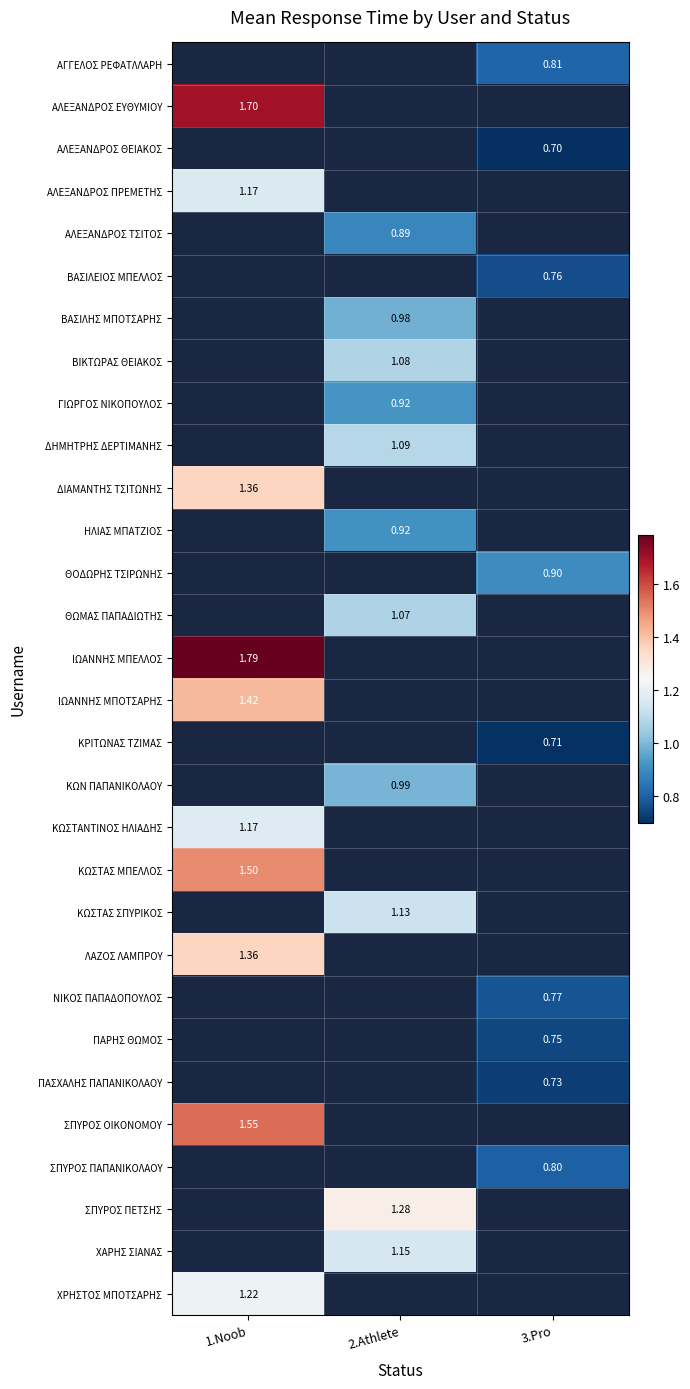

Read the ΘΩΜΑΣ ΠΑΠΑΔΙΩΤΗΣ value at 2.Athlete.

1.1